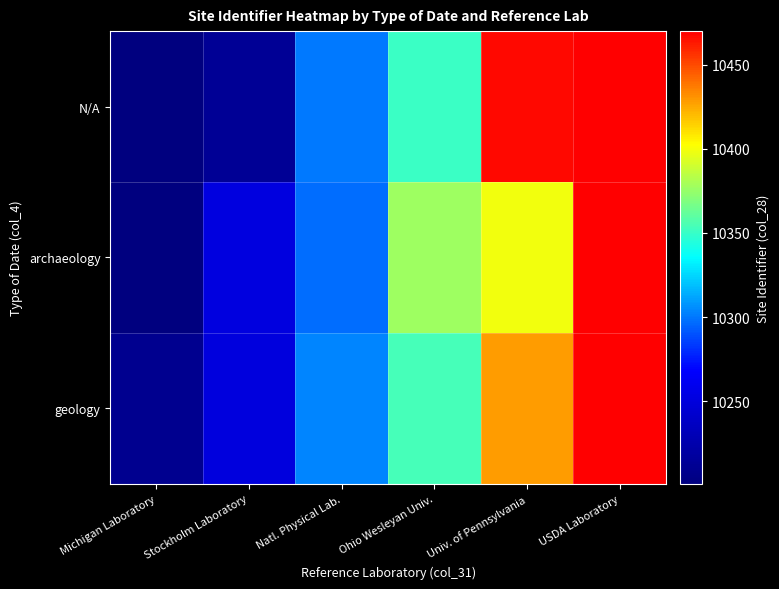

Rank the series by their average value, from highest to lowest.

geology, N/A, archaeology